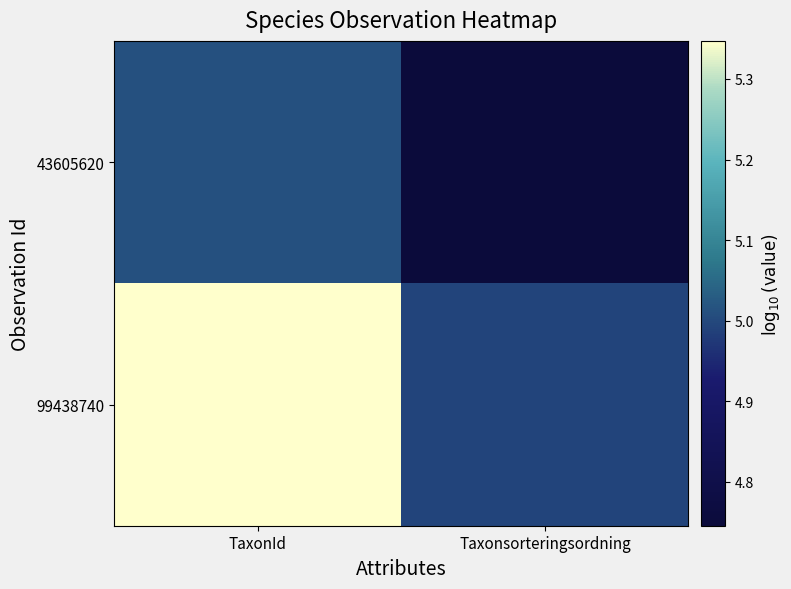

At which category is the sum across all series the highest?

TaxonId